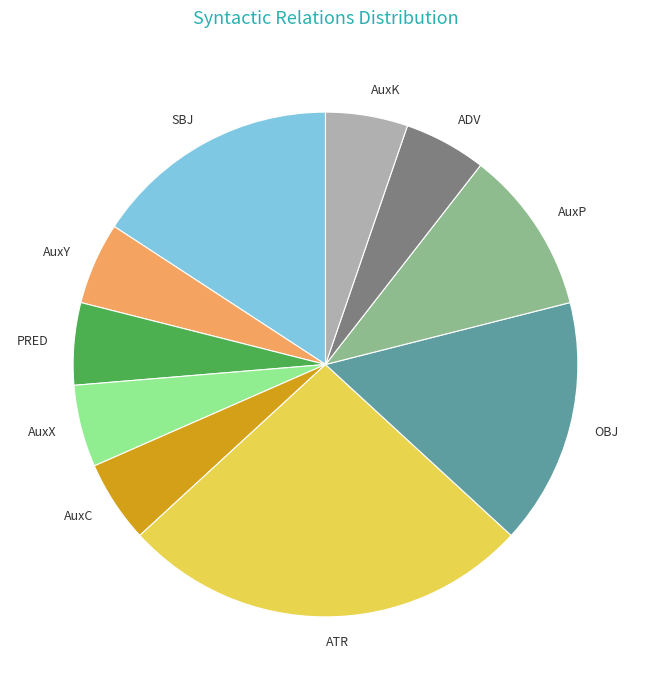

What is the ratio of the value at AuxX to the value at SBJ?

0.3